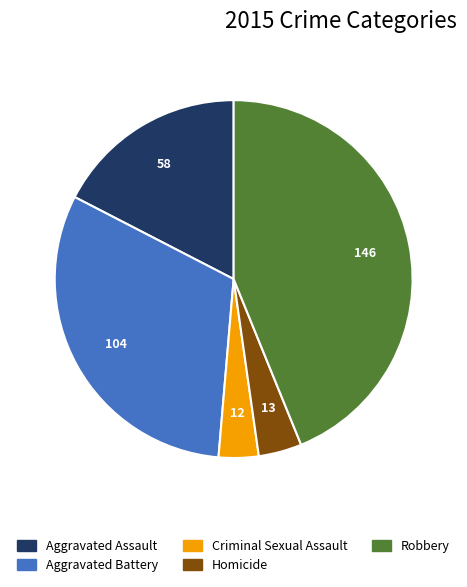

Combined, do Aggravated Battery and Aggravated Assault account for over 50%?

No